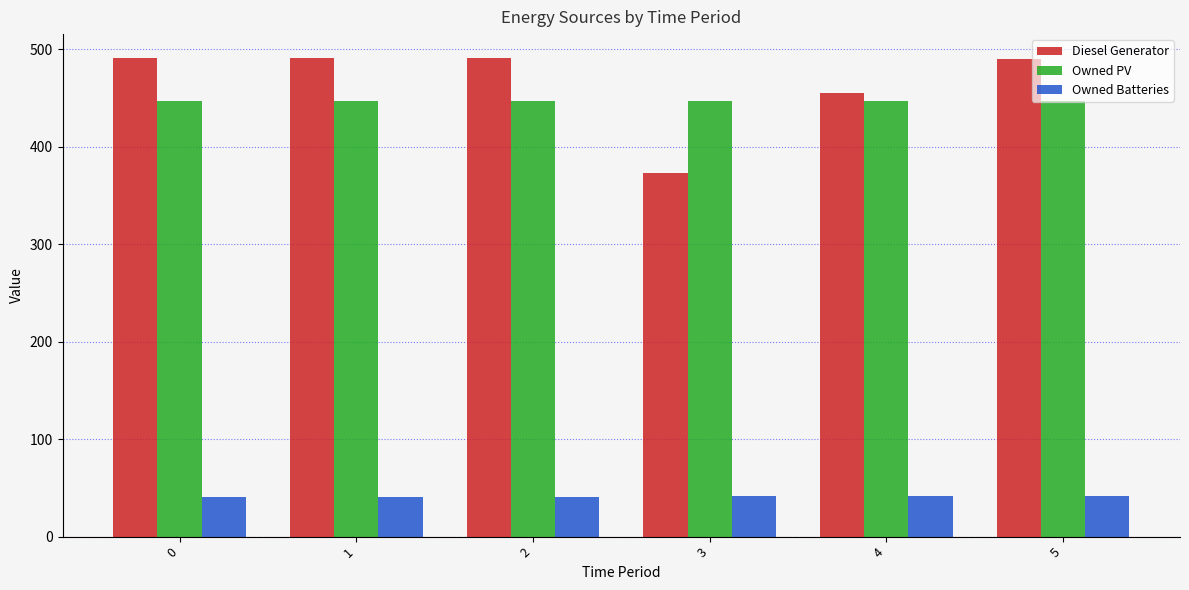

Which series changed the most between 3 and 4?

Diesel Generator